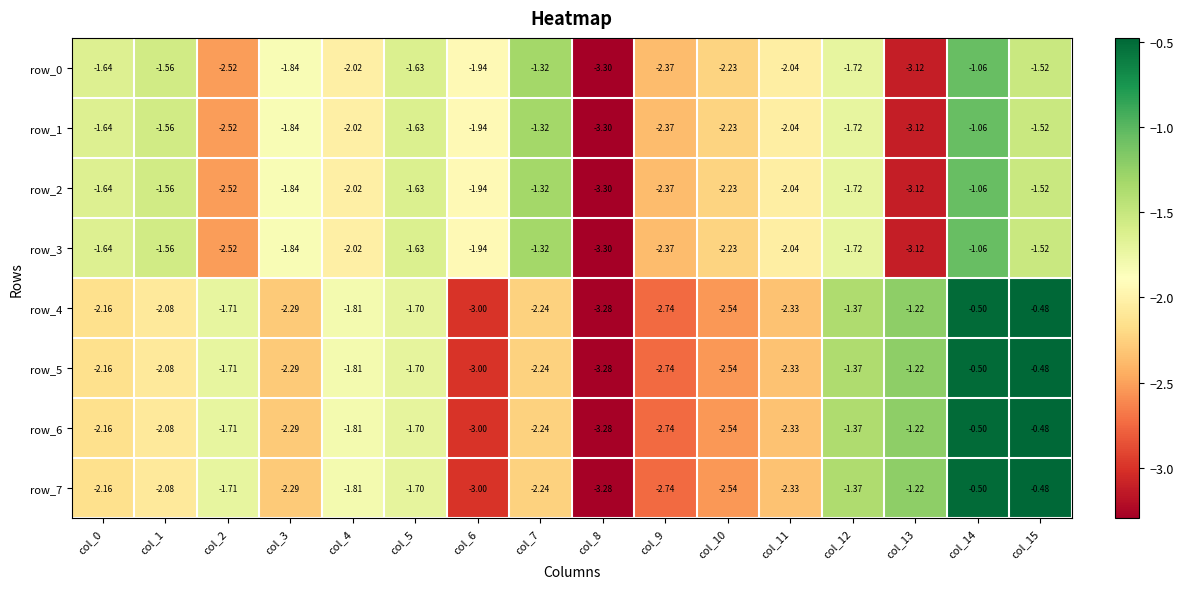

Is the value of row_3 at col_15 greater than the value of row_0 at col_10?

Yes